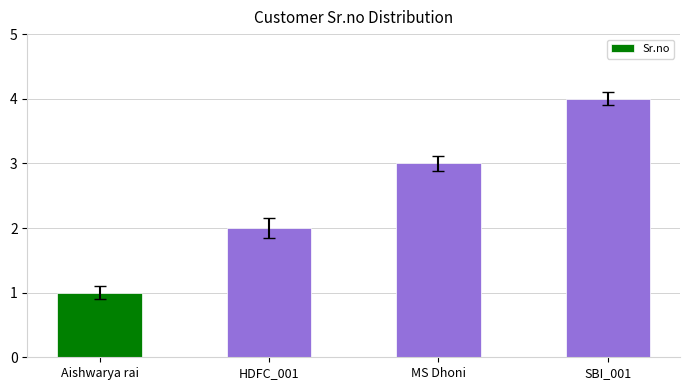

What is the smallest value displayed?

1